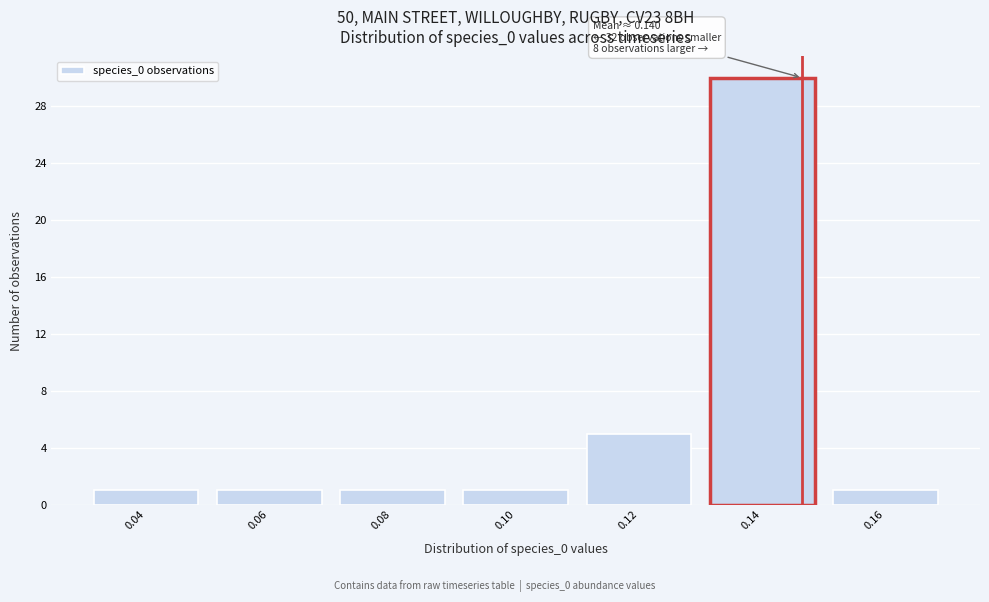

Reading left to right, list all the values displayed in this chart.

0.04=1	0.06=1	0.08=1	0.10=1	0.12=5	0.14=30	0.16=1